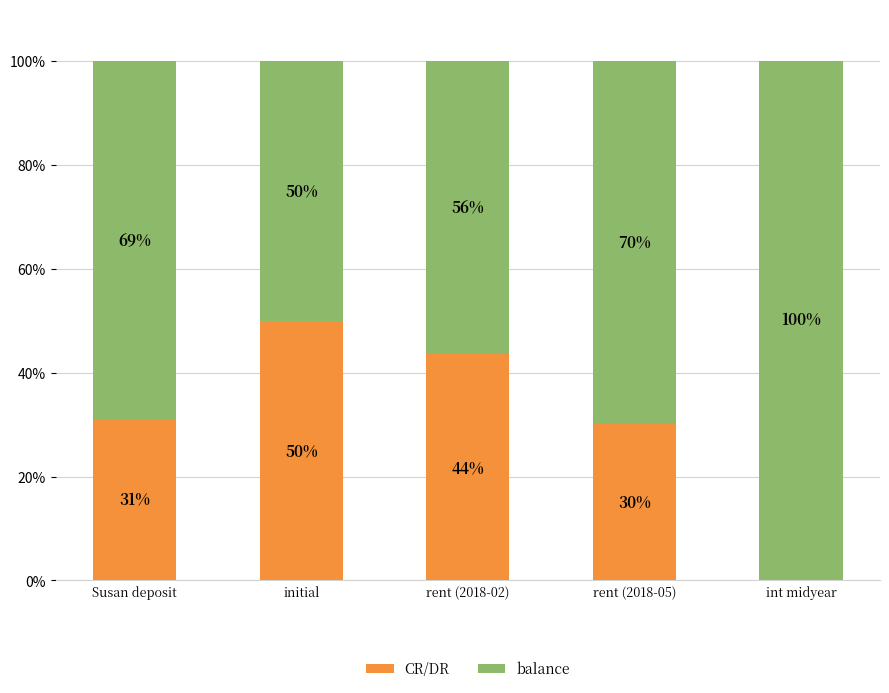

The CR/DR series shows 43.6 at rent (2018-02). True or false?

True